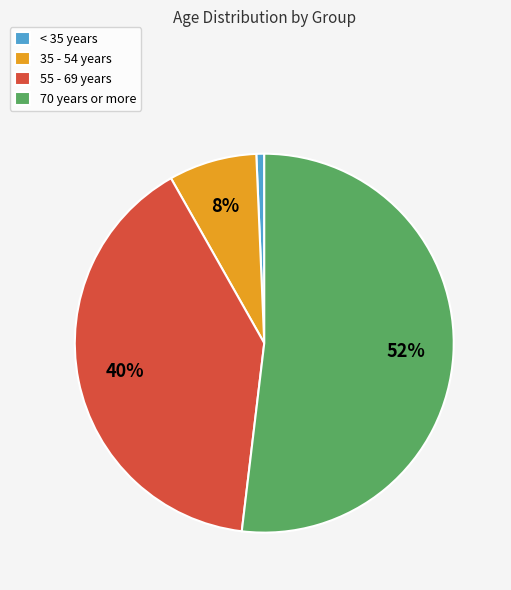

Count the number of slices in the pie.

4